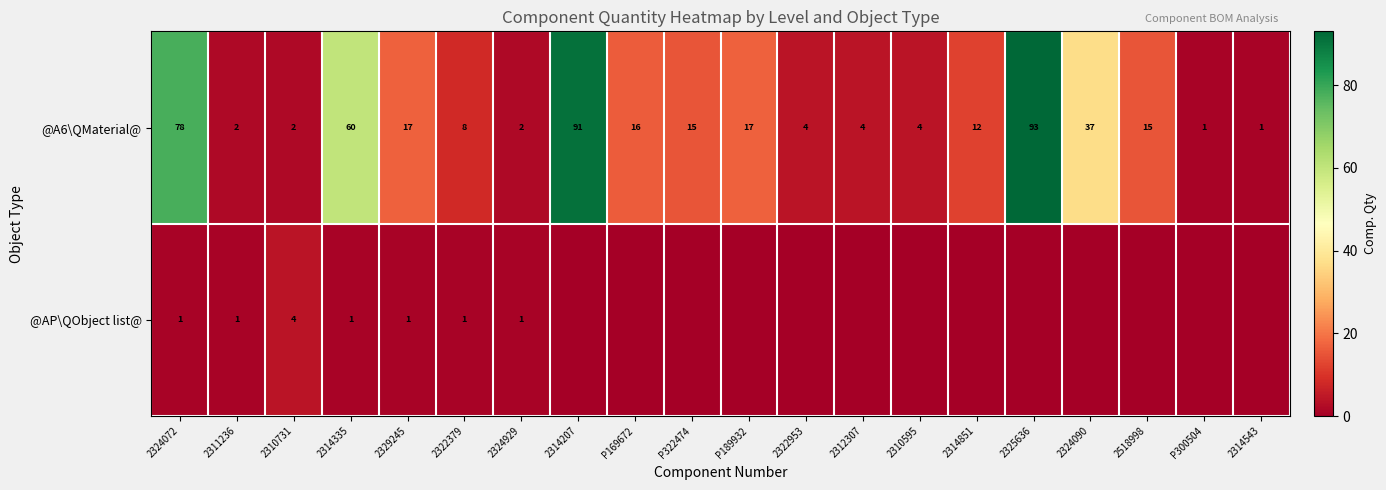

True or false: @AP\QObject list@ has a value of 1 at 2329245.

True